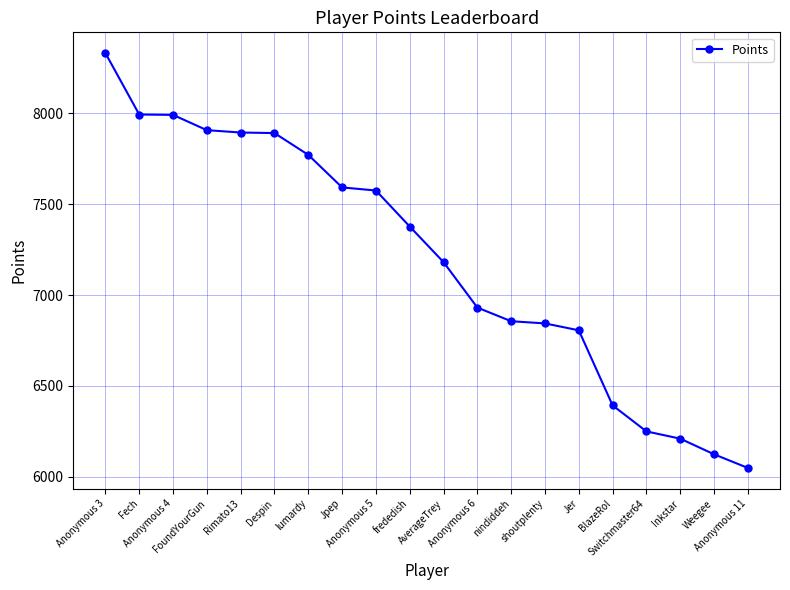

Which label corresponds to the largest value in the chart?

Anonymous 3